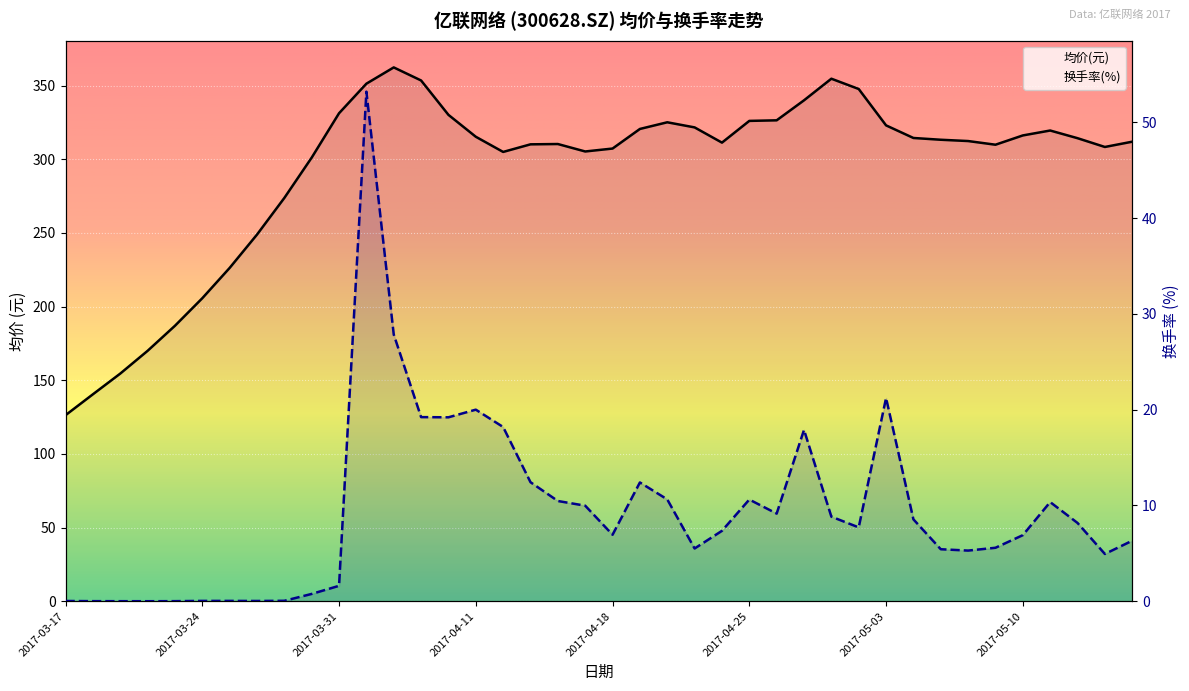

What is the greatest value displayed?

362.3